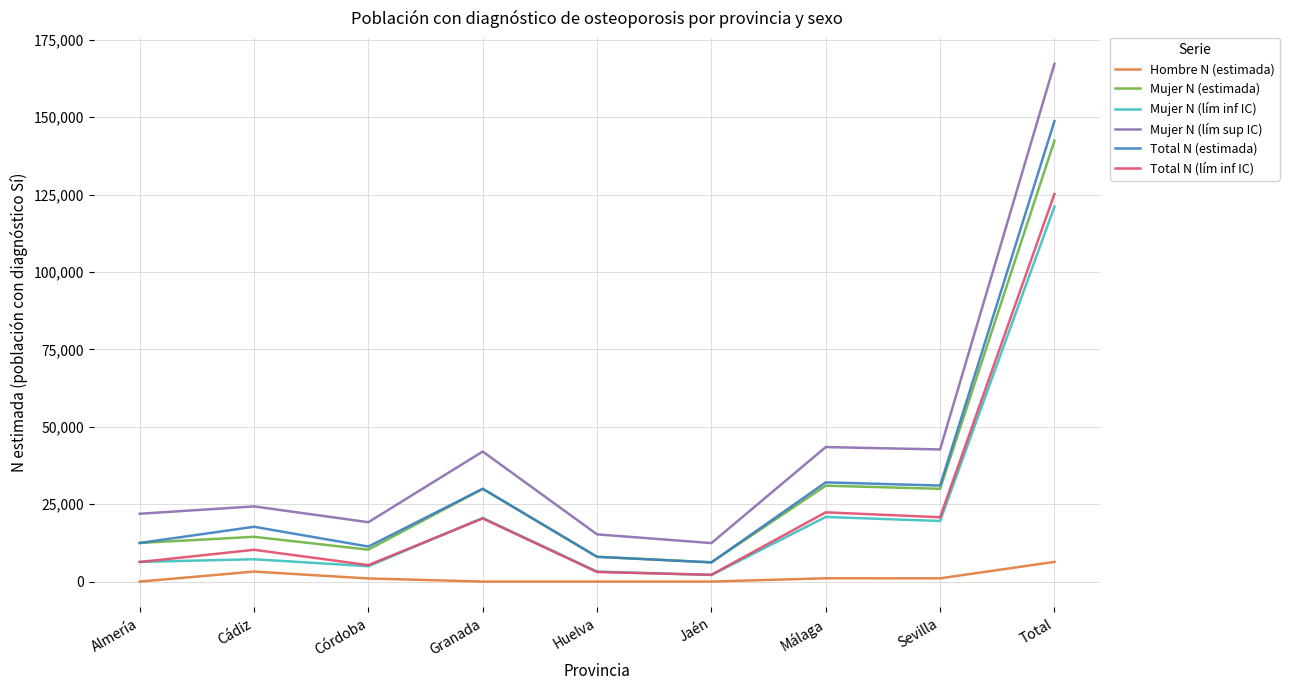

What is the total value across all series at Granada?

142888